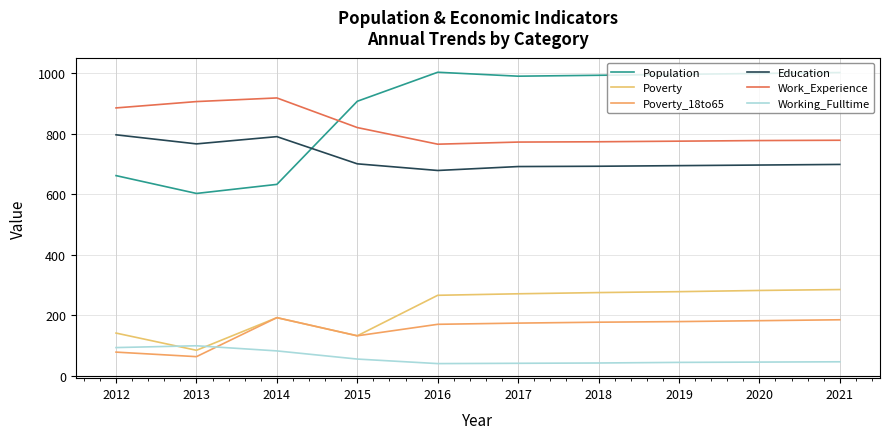

Does the chart have visible grid lines?

Yes